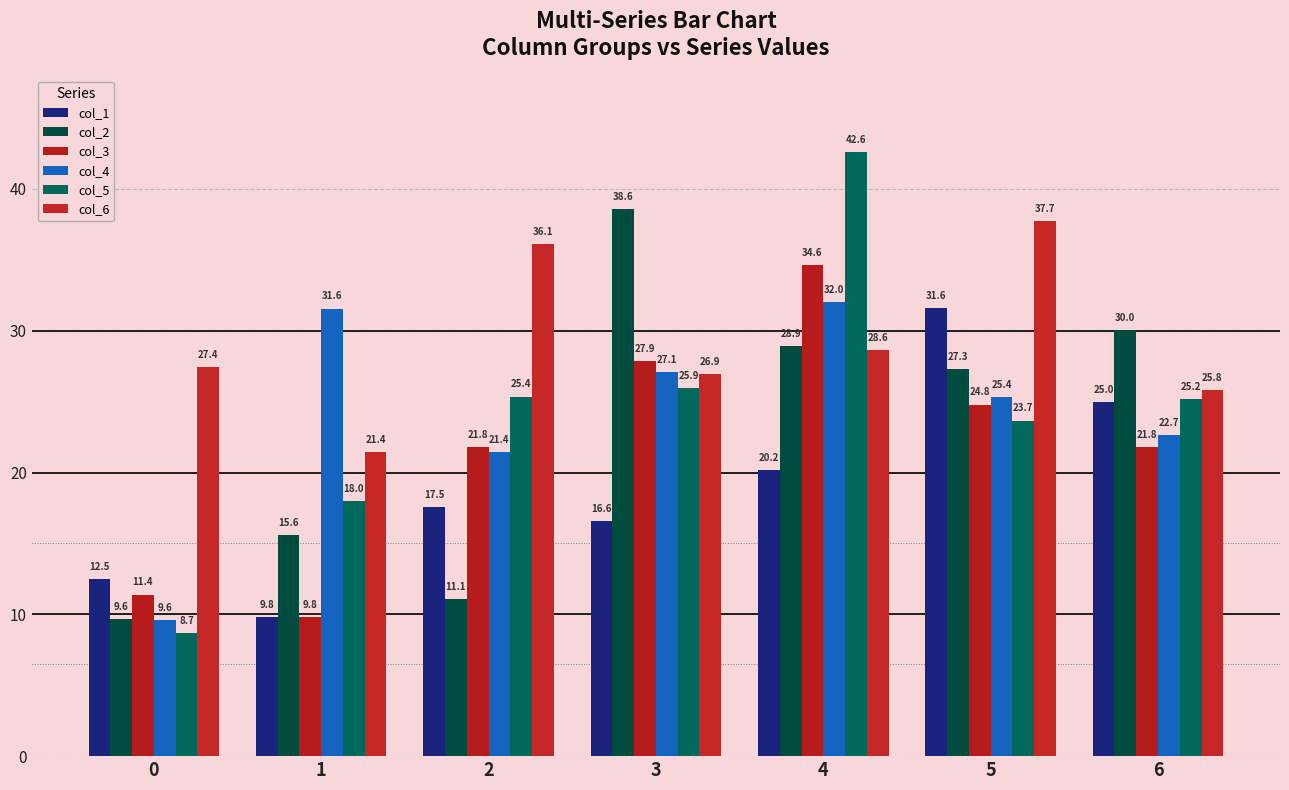

What value does the col_1 series have at 4?

20.2